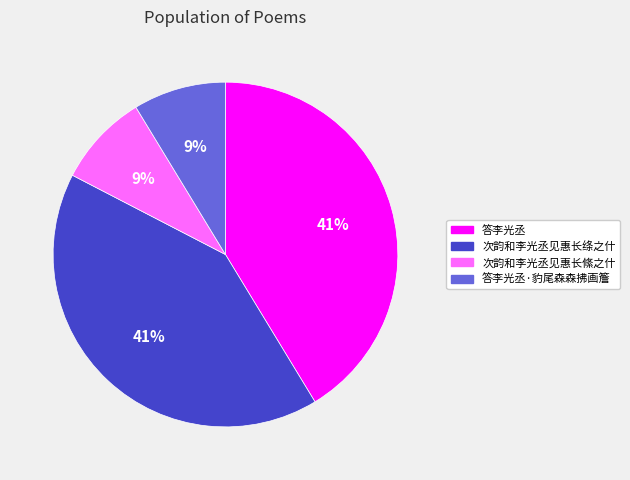

What is the ratio of the value at 答李光丞·豹尾森森拂画簷 to the value at 次韵和李光丞见惠长絛之什?

1.0